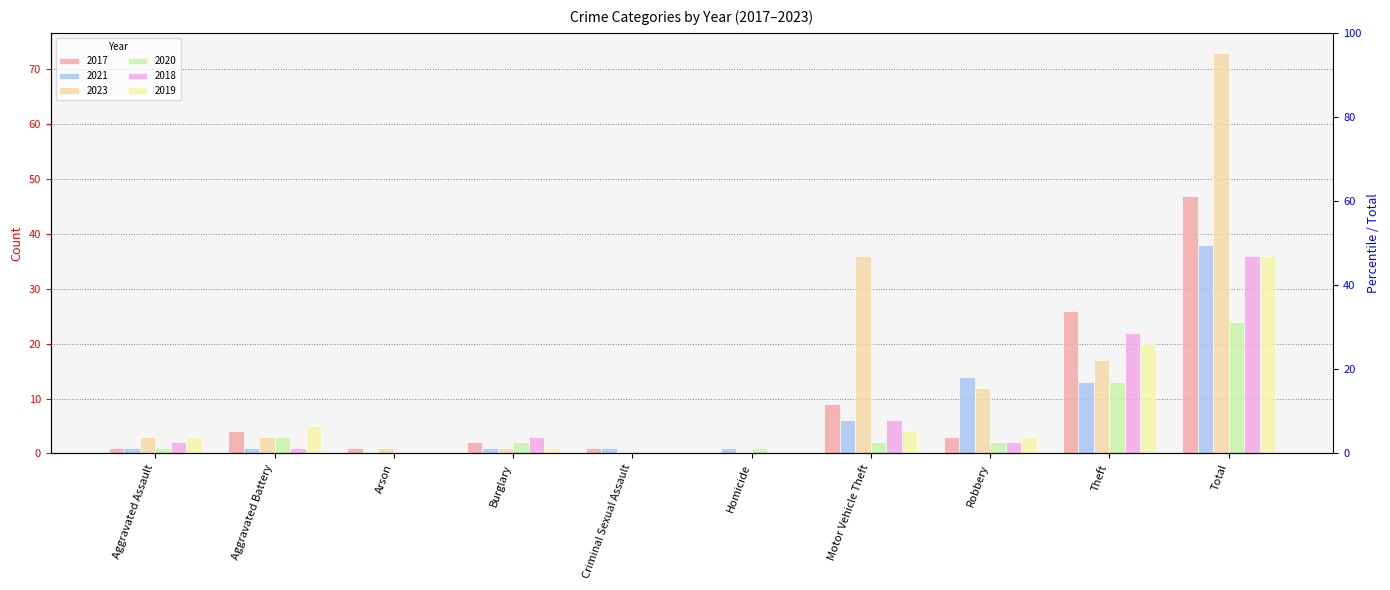

Is the value of 2023 at Criminal Sexual Assault greater than the value of 2021 at Homicide?

No